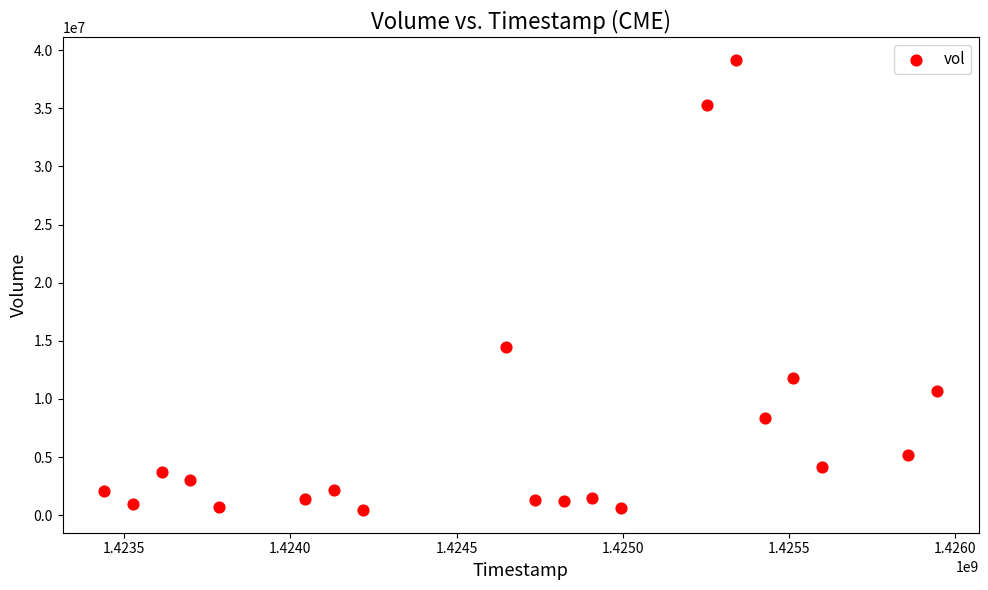

What Y value in the scatter plot is closest to 19791400?

14423200